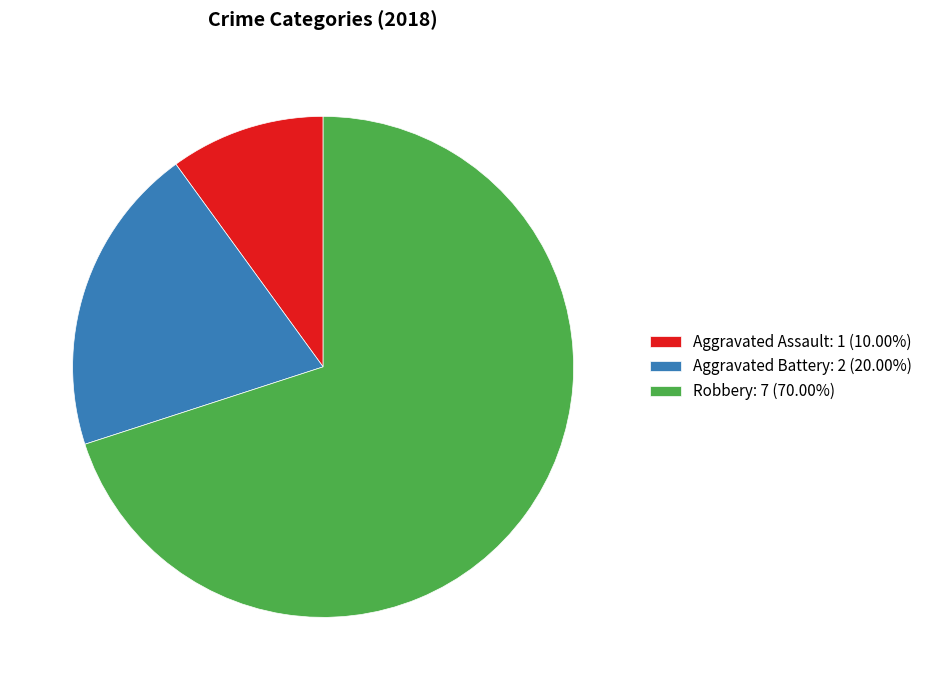

Is there a majority slice in this chart?

Yes